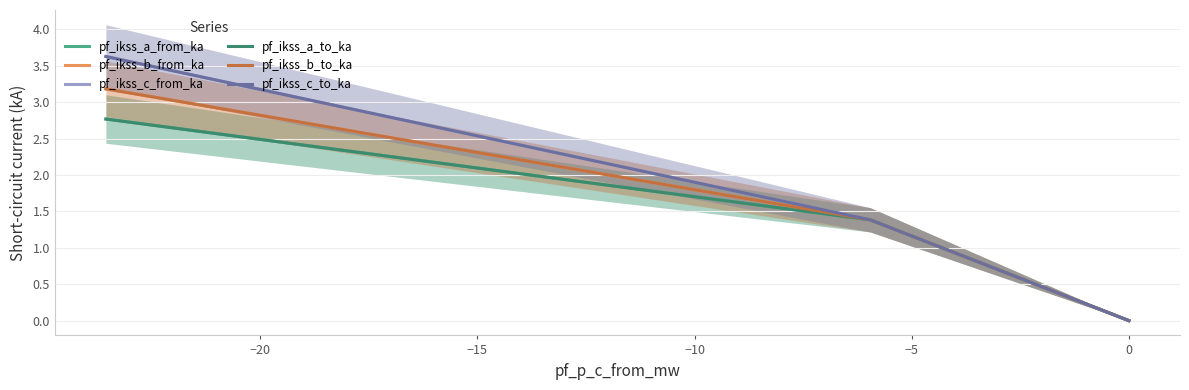

Which series has the widest spread of values?

pf_ikss_c_from_ka